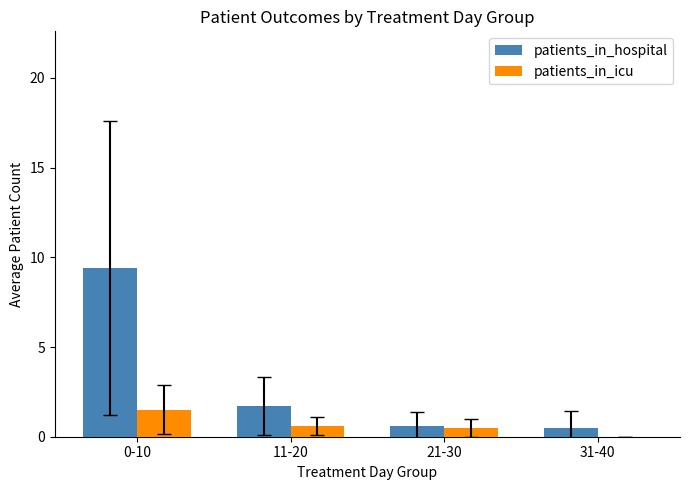

Which series has the widest spread of values?

patients_in_hospital